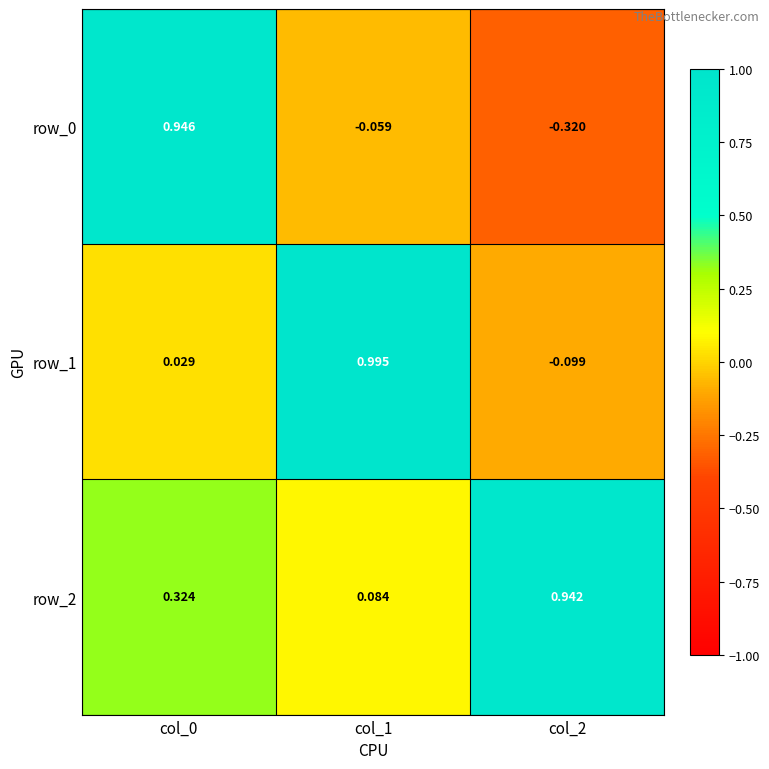

What is the difference between the highest and lowest values at col_1?

1.1